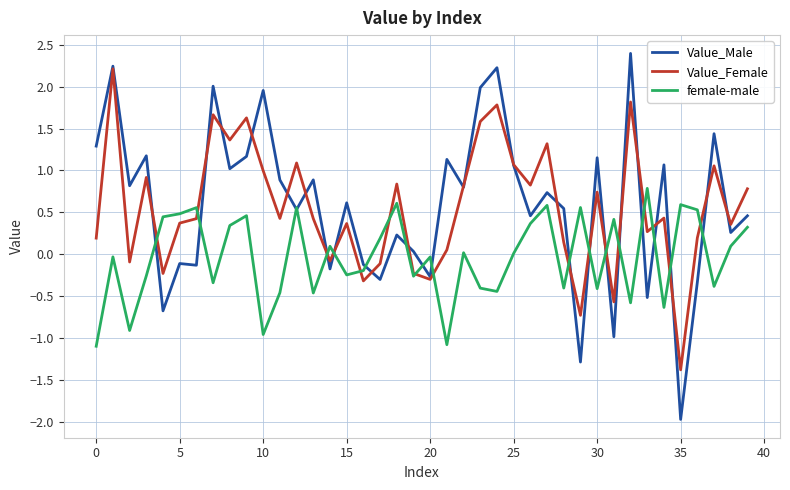

At how many categories does at least one series exceed 1?

17